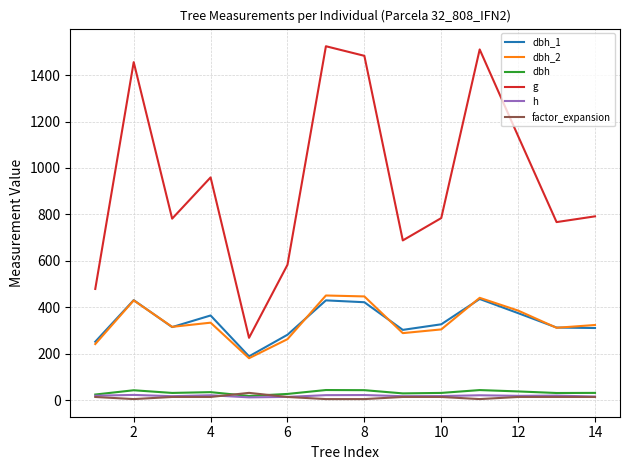

What is the sum of all dbh_2 values?

4721.0